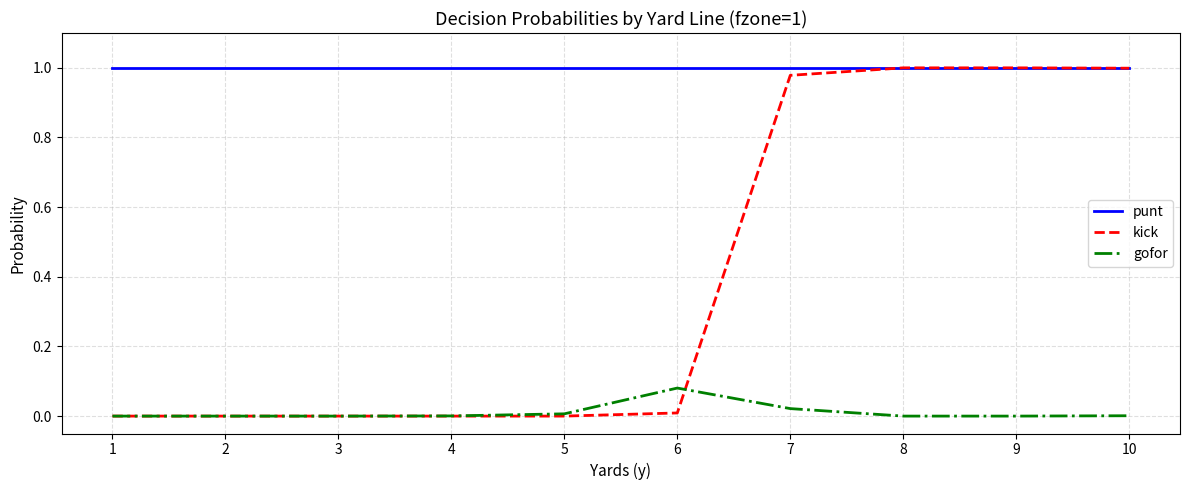

Rank the series by their average value, from lowest to highest.

gofor, kick, punt